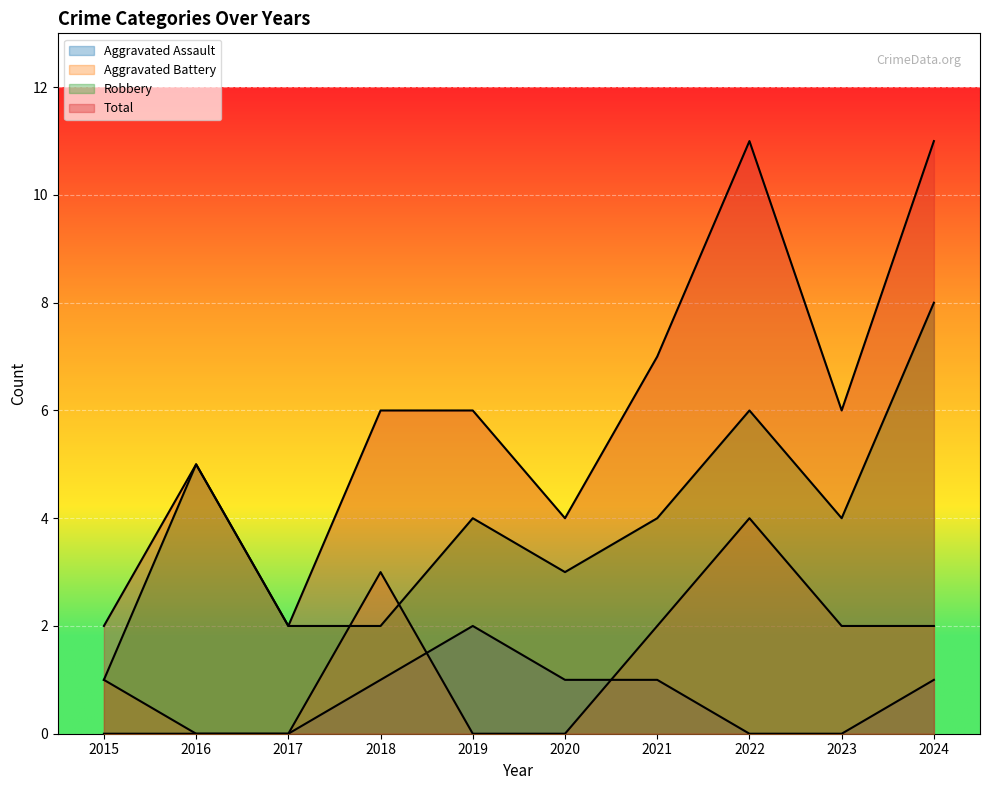

True or false: Total and Aggravated Assault intersect in this chart.

False